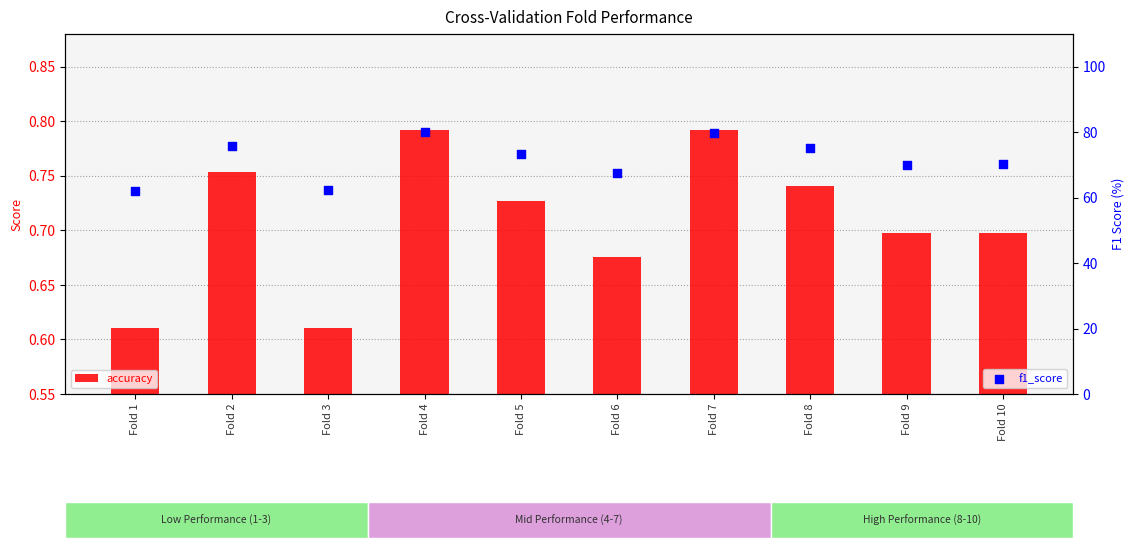

Which series has the widest spread of Y values?

f1_score